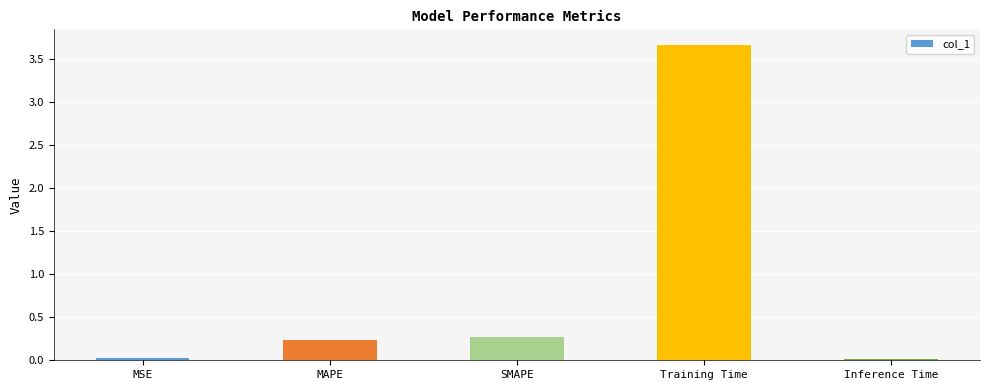

What is the average value?

0.8